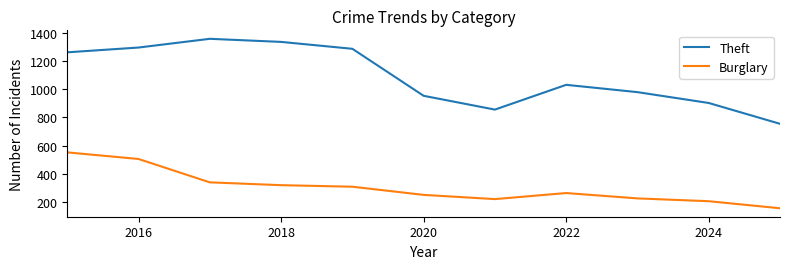

What is the average value of the Theft series?

1093